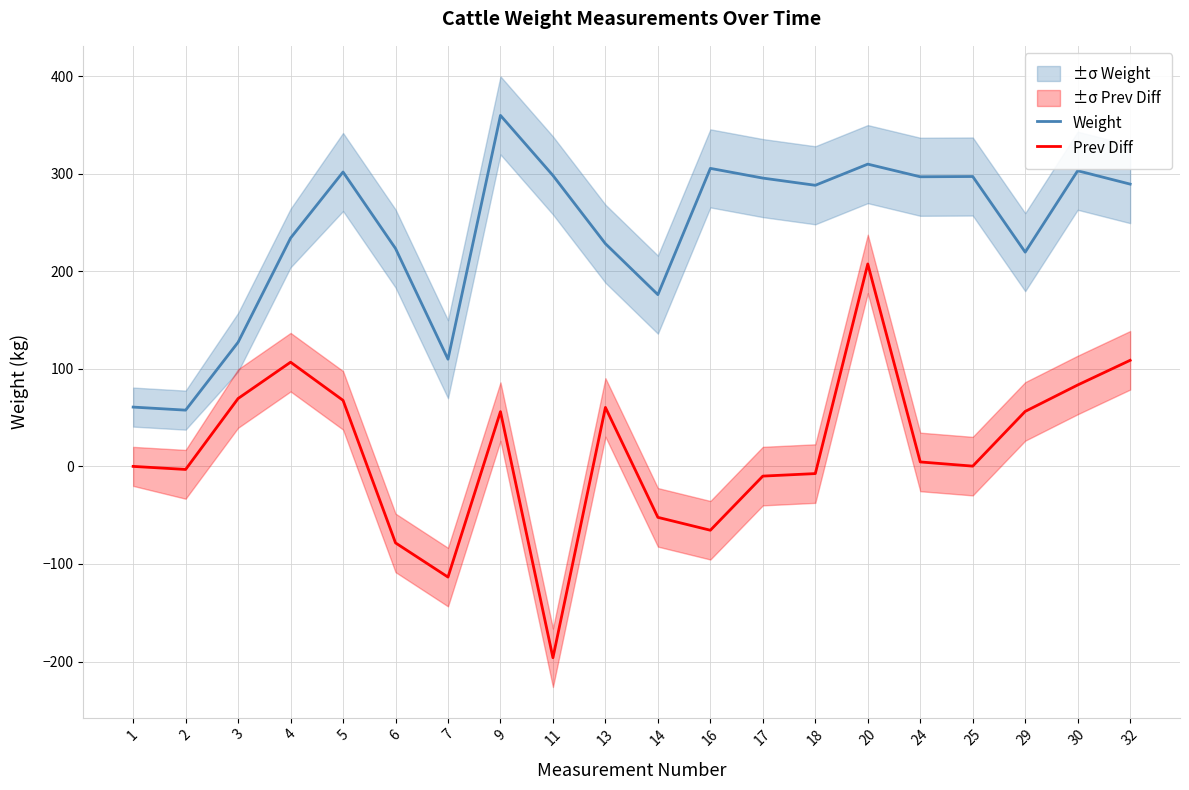

Which category has the lowest value across all series?

11